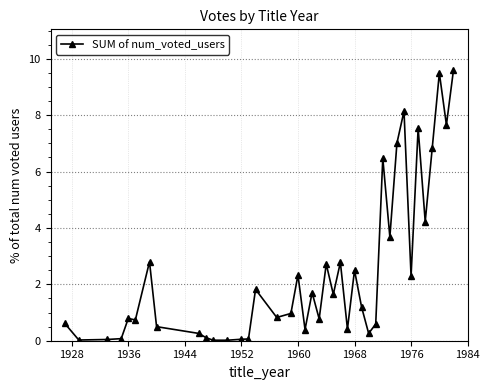

What is the value of the 9th point from the left?

0.3